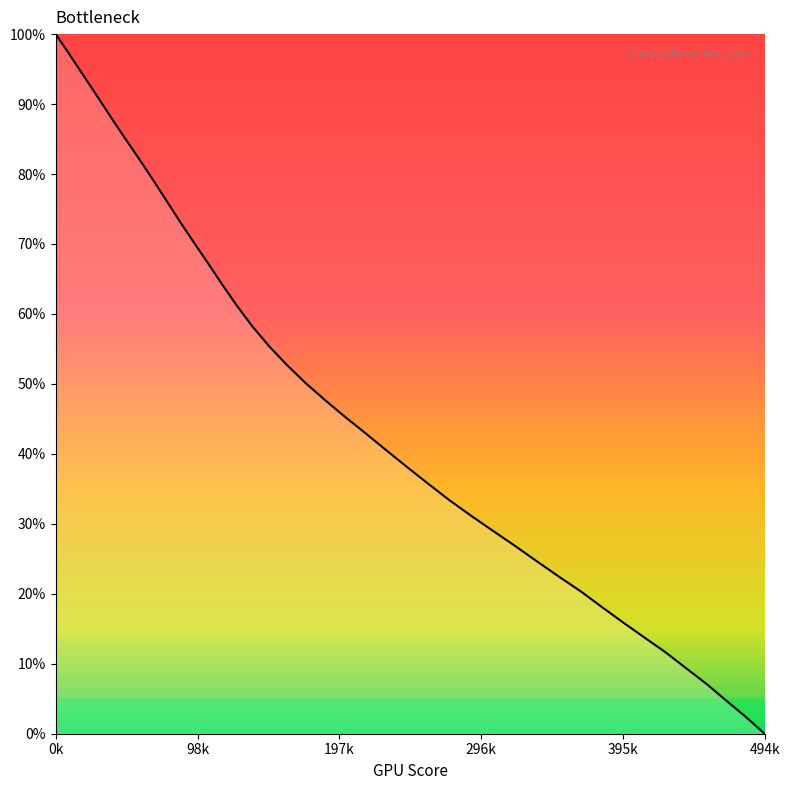

What is the maximum value shown in the chart?

100.0